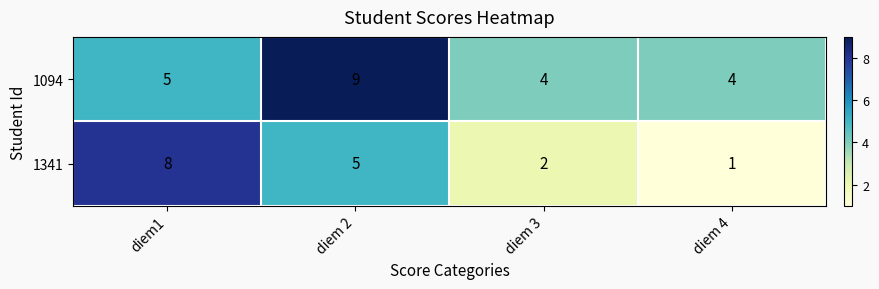

What is the sum of the 1341 values at diem1 and diem 4?

9